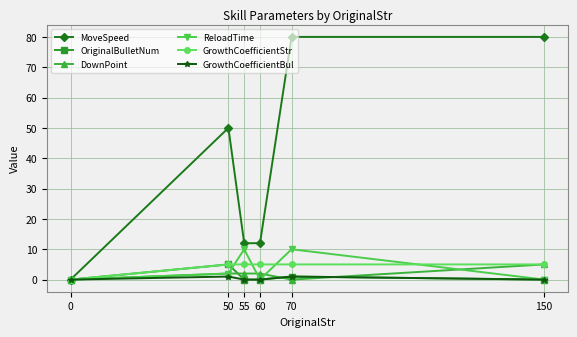

Which series has the largest total across all categories?

MoveSpeed